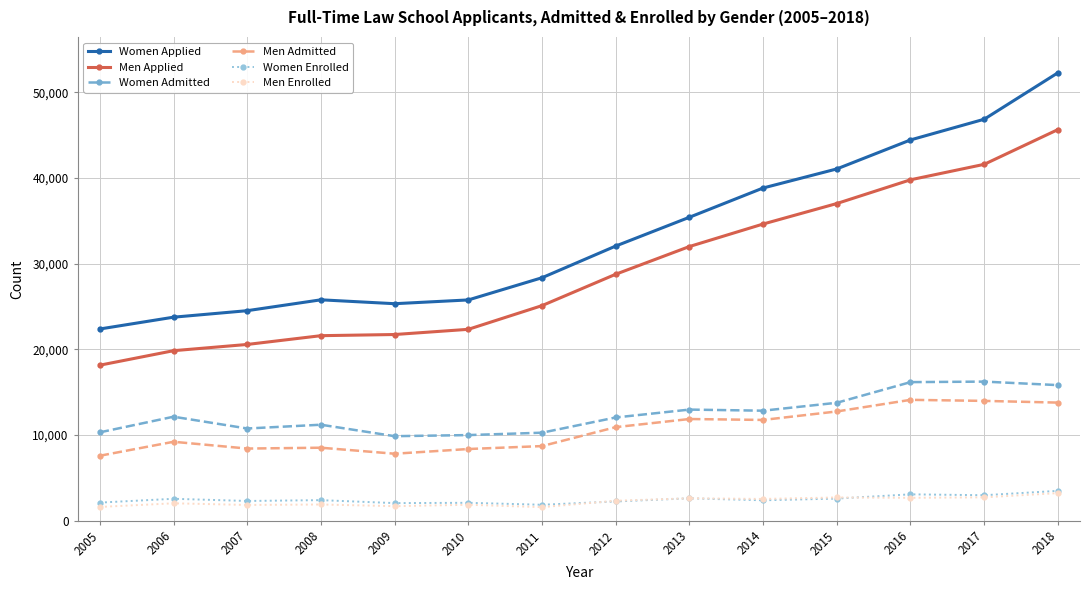

Is it true that Women Applied equals 12905 at 2018?

False